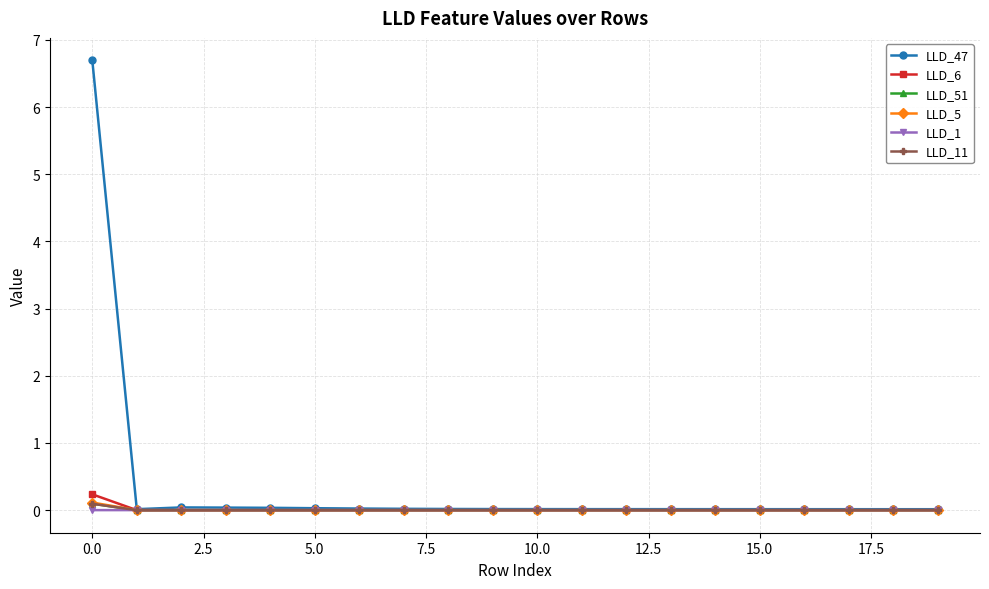

At how many categories does at least one series exceed 2?

1